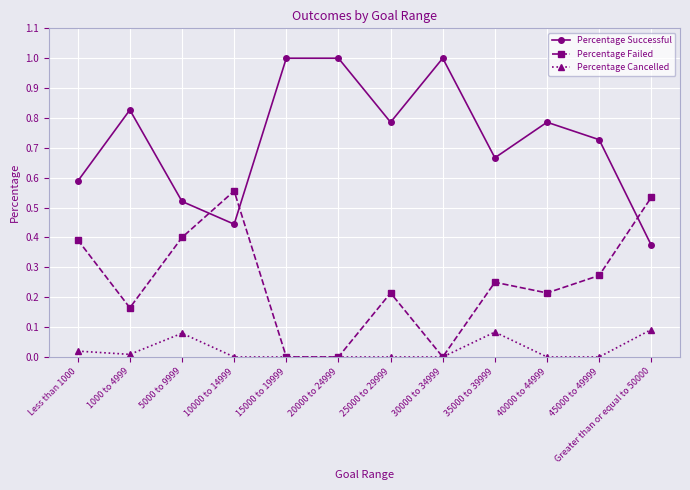

What is the value of the Percentage Successful point at the 8th from the left?

1.0